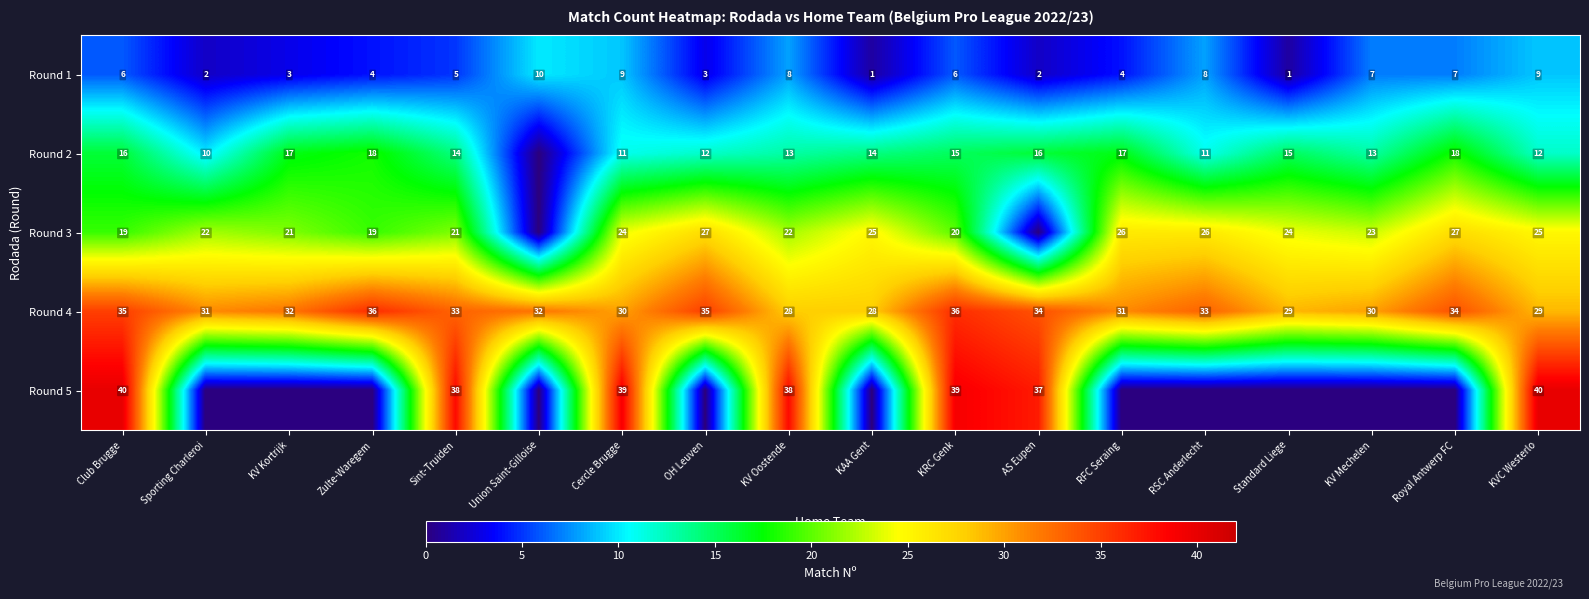

What is the spread (max minus min) of values at KVC Westerlo?

31